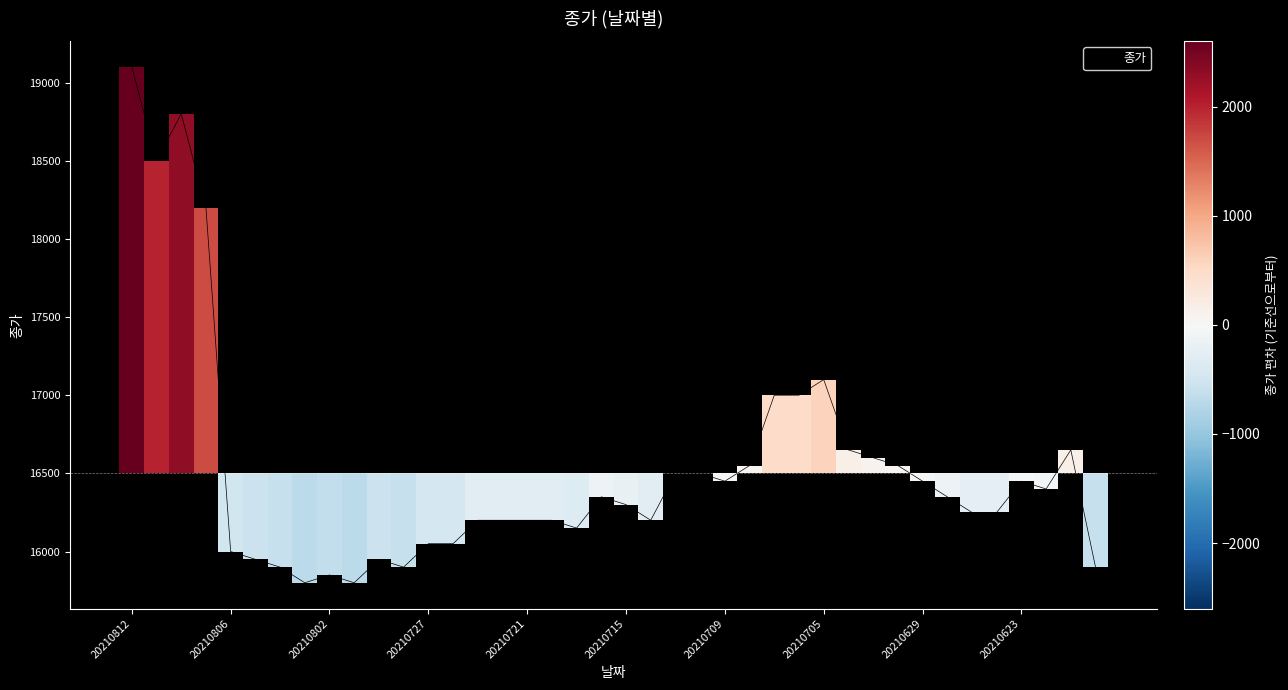

What is the greatest value displayed?

19100